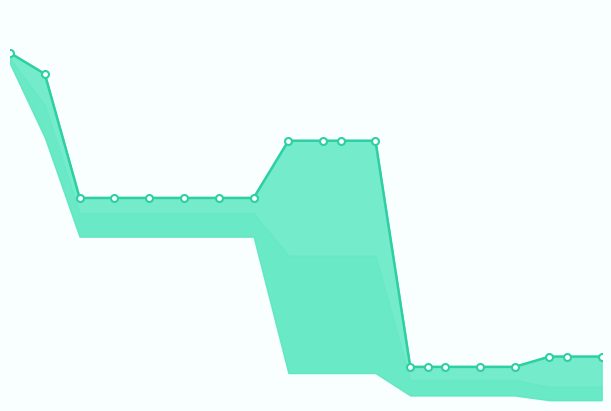

What is the maximum value shown in the chart?

4.0